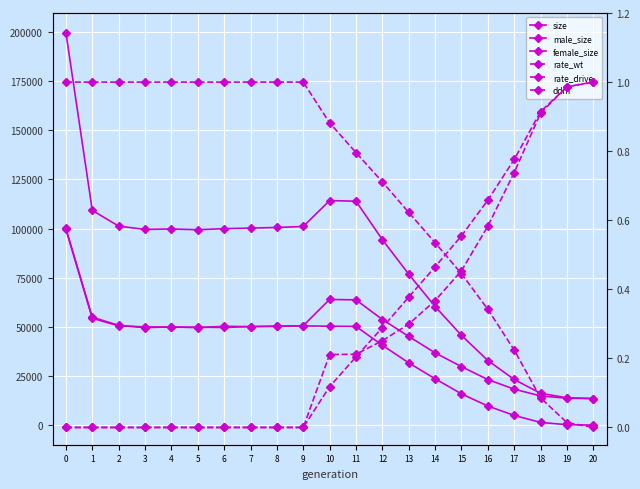

Does the chart display data point markers on the line(s)?

Yes